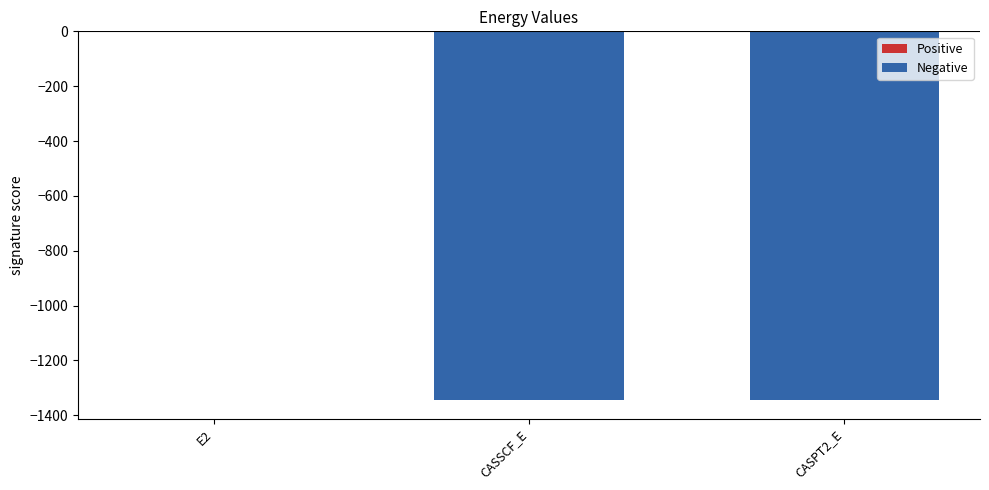

The chart shows a value of -1345.8 at CASPT2_E. True or false?

True